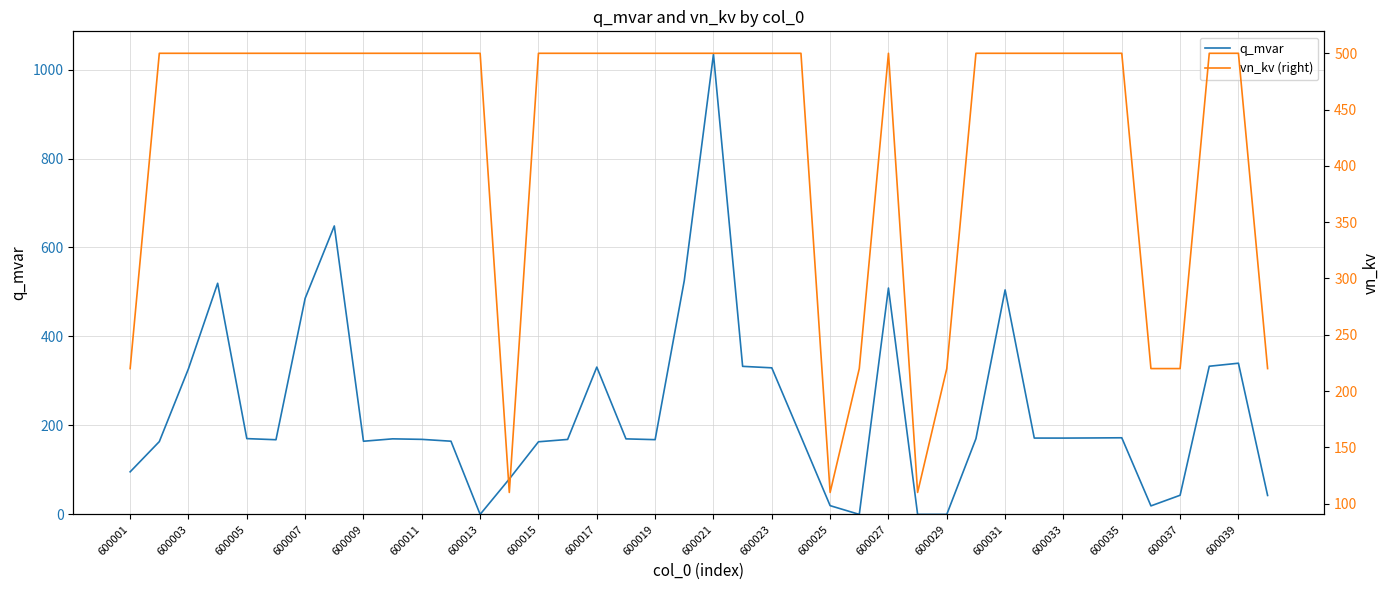

What is the highest value of the q_mvar series?

1034.2